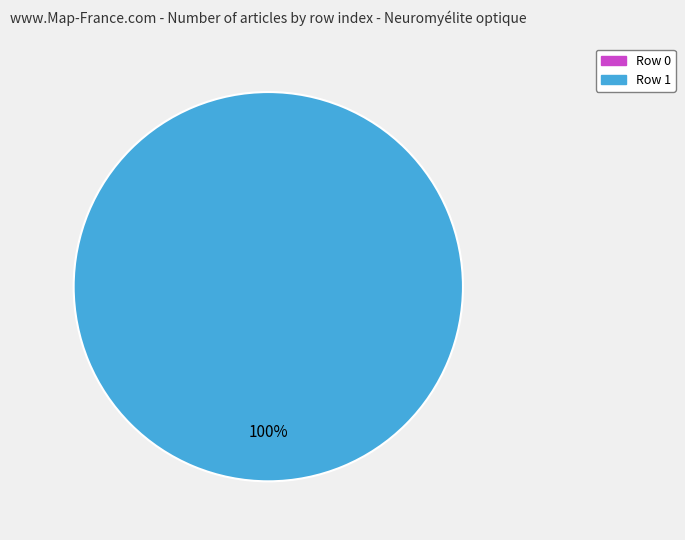

The Row 0 slice represents 0% of the pie. True or false?

True